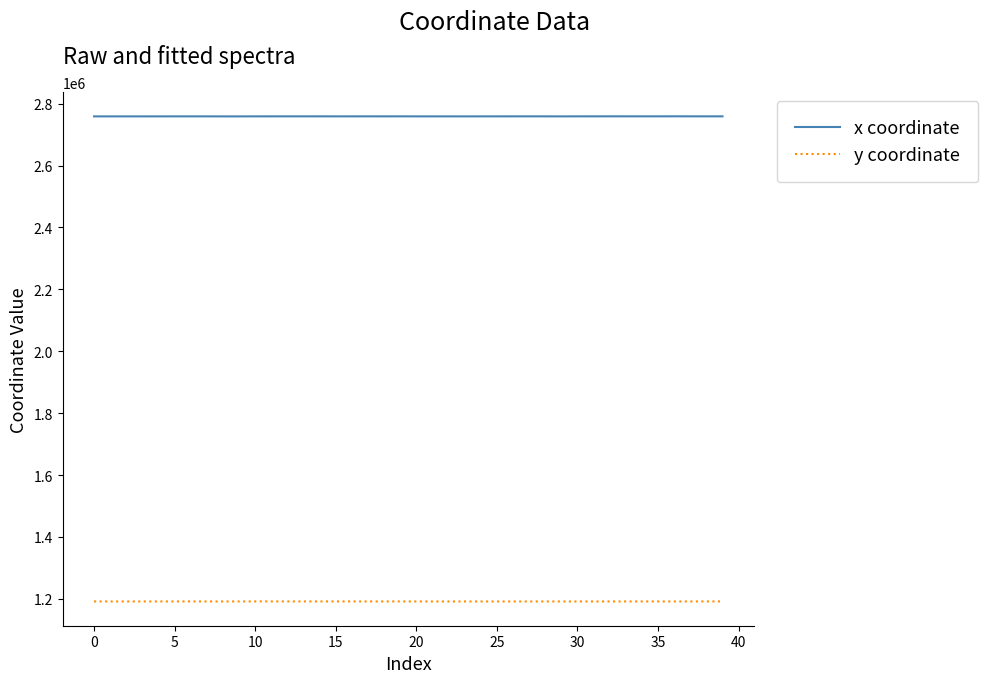

In y coordinate, how many points are higher than both neighbors (excluding endpoints)?

7